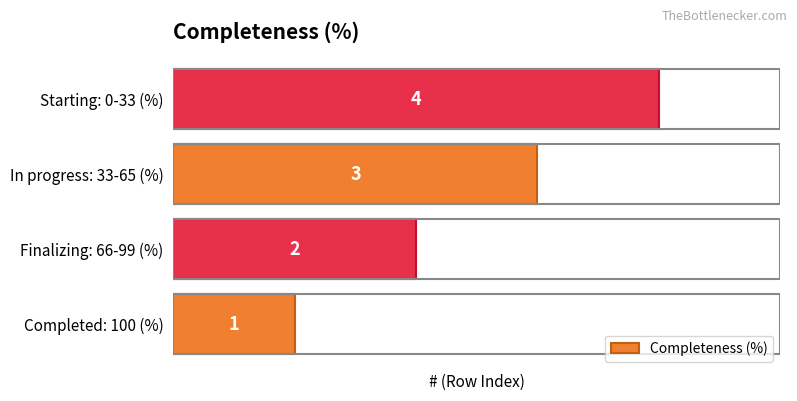

Count the number of categories in the chart.

4